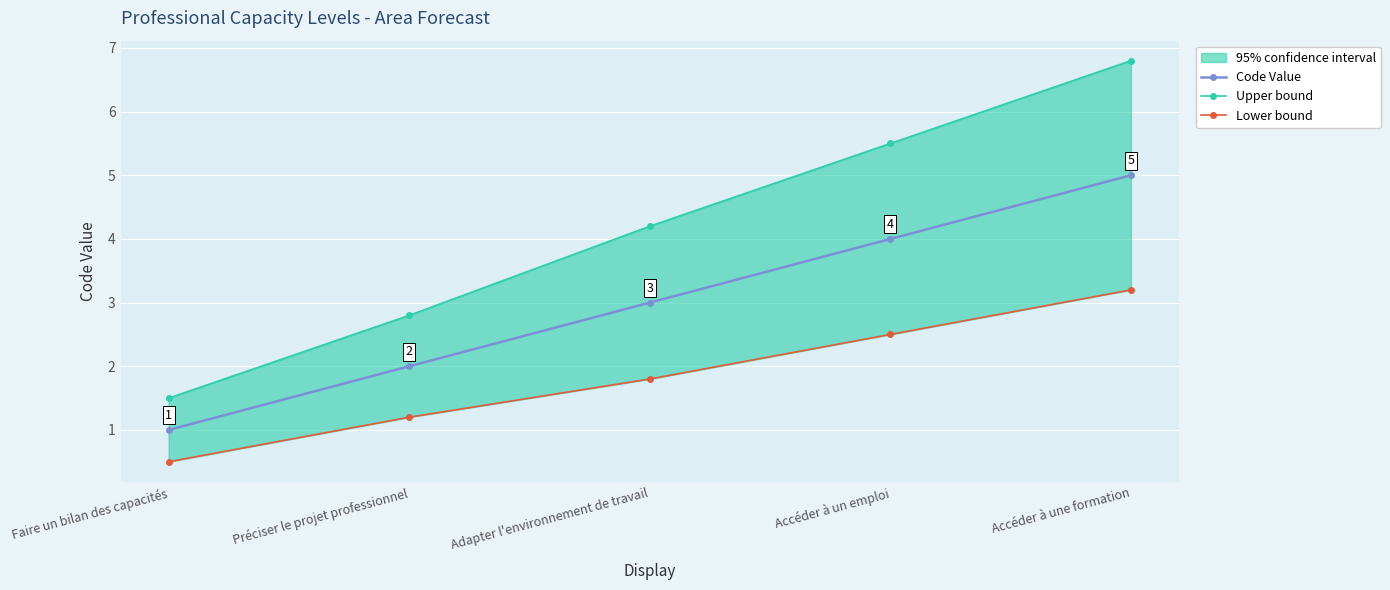

What is the value of the Code Value point at the 4th from the left?

4